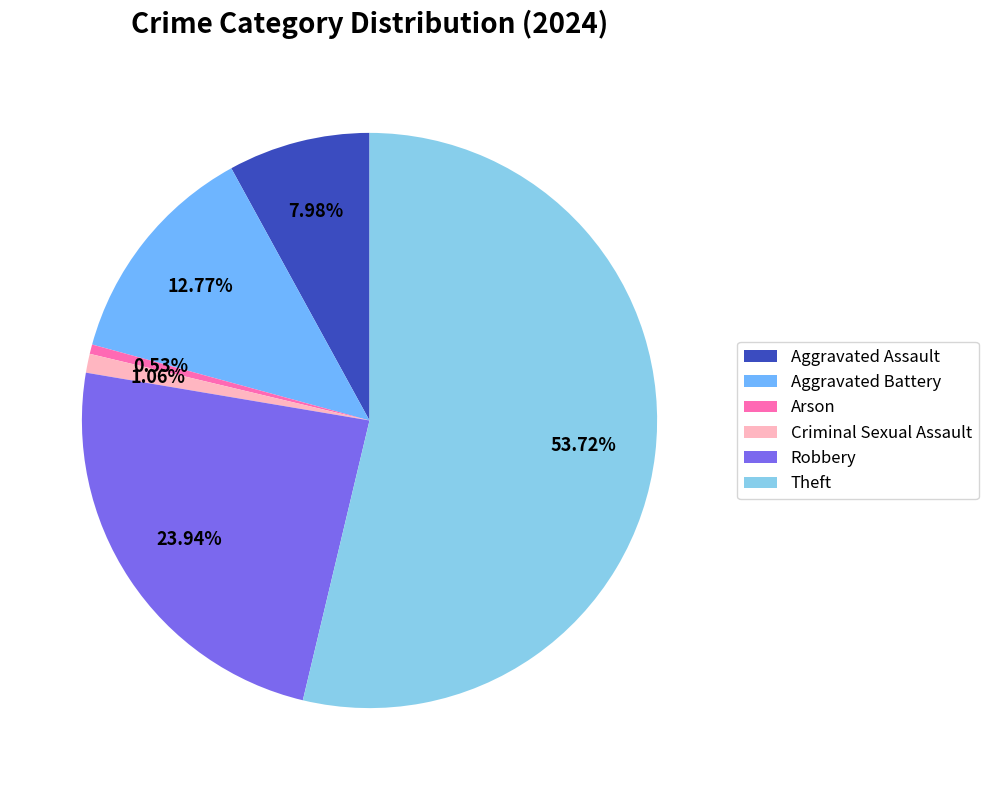

Combined, do Criminal Sexual Assault and Arson account for over 50%?

No